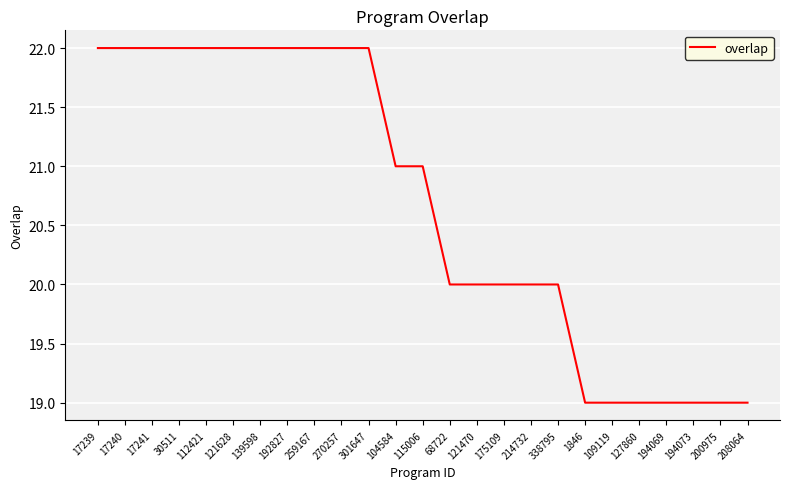

What is the sum of all values?

517